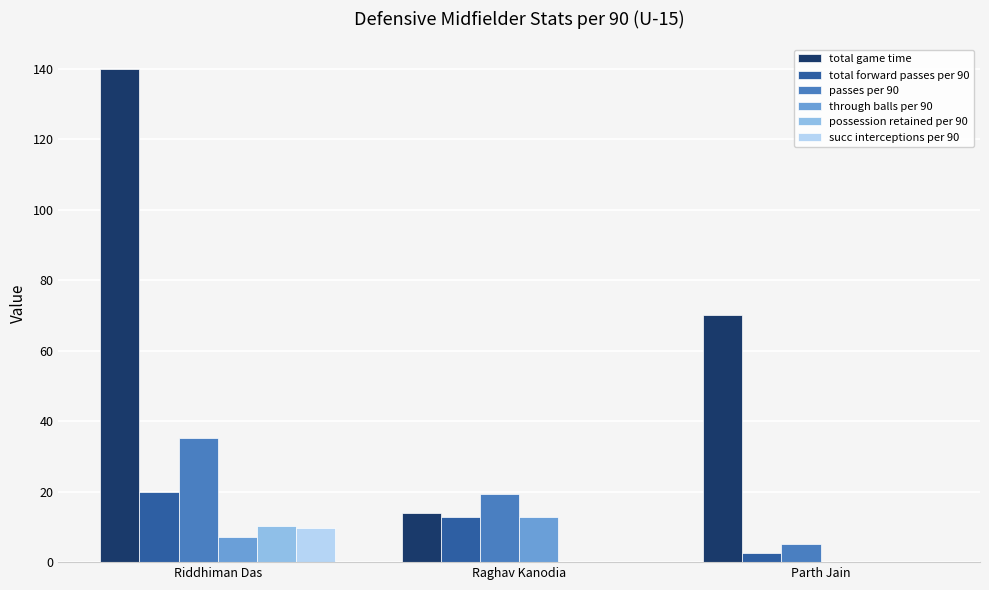

At which label does possession retained per 90 reach its peak?

Riddhiman Das